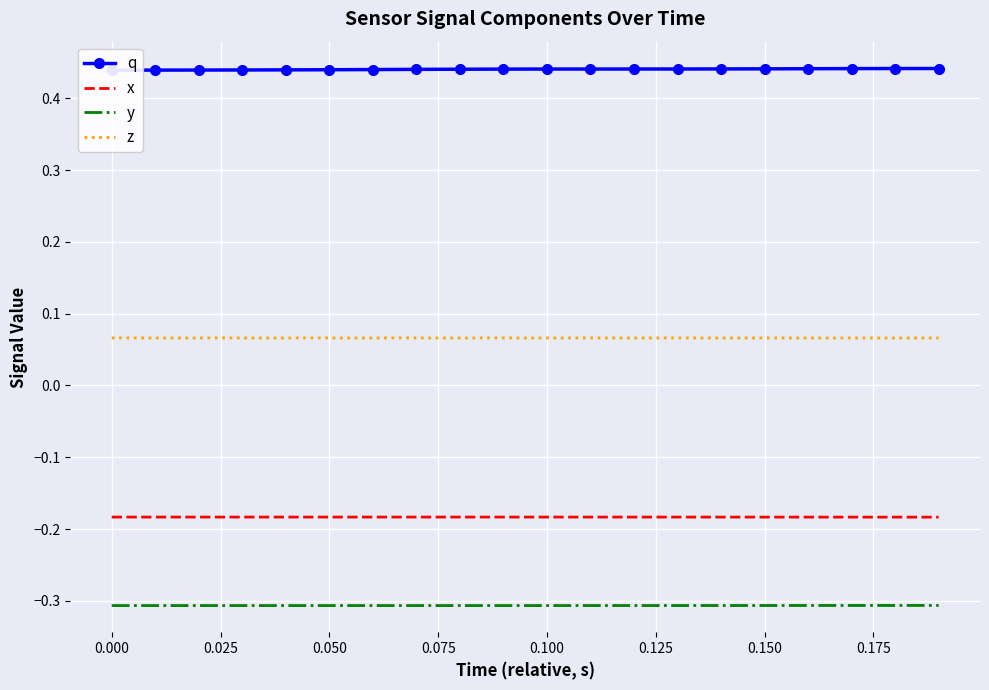

True or false: z and x intersect in this chart.

False